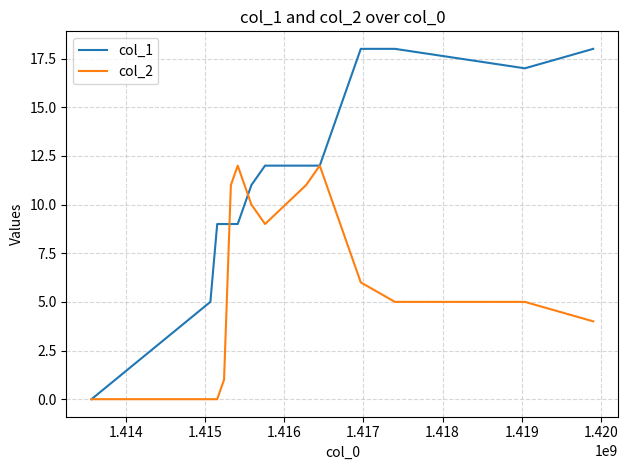

What is the sum of all col_1 values?

159